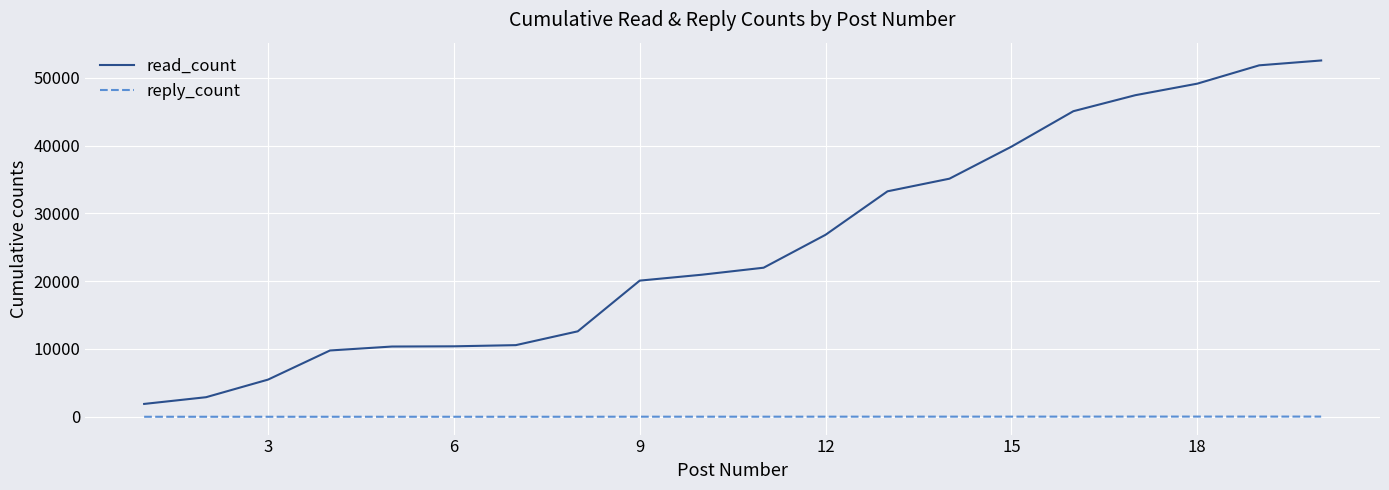

What is the minimum value for read_count?

1896